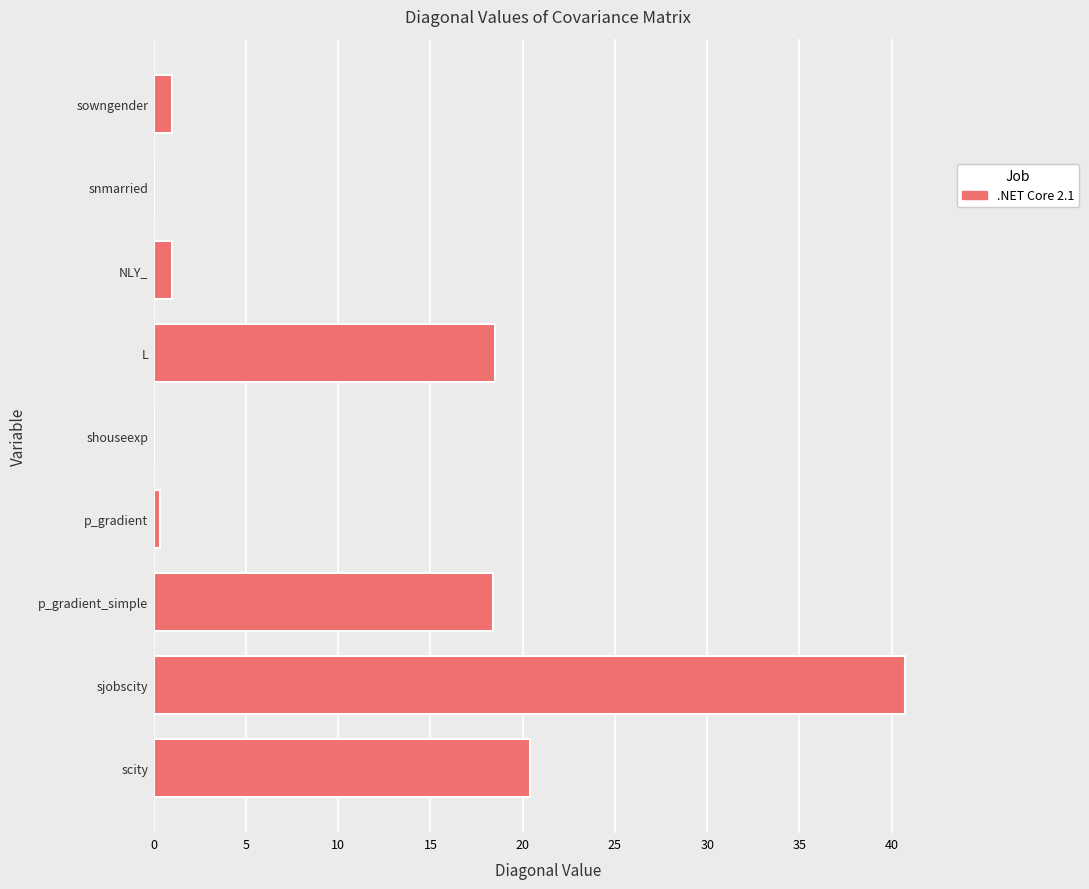

What is the greatest value displayed?

40.7